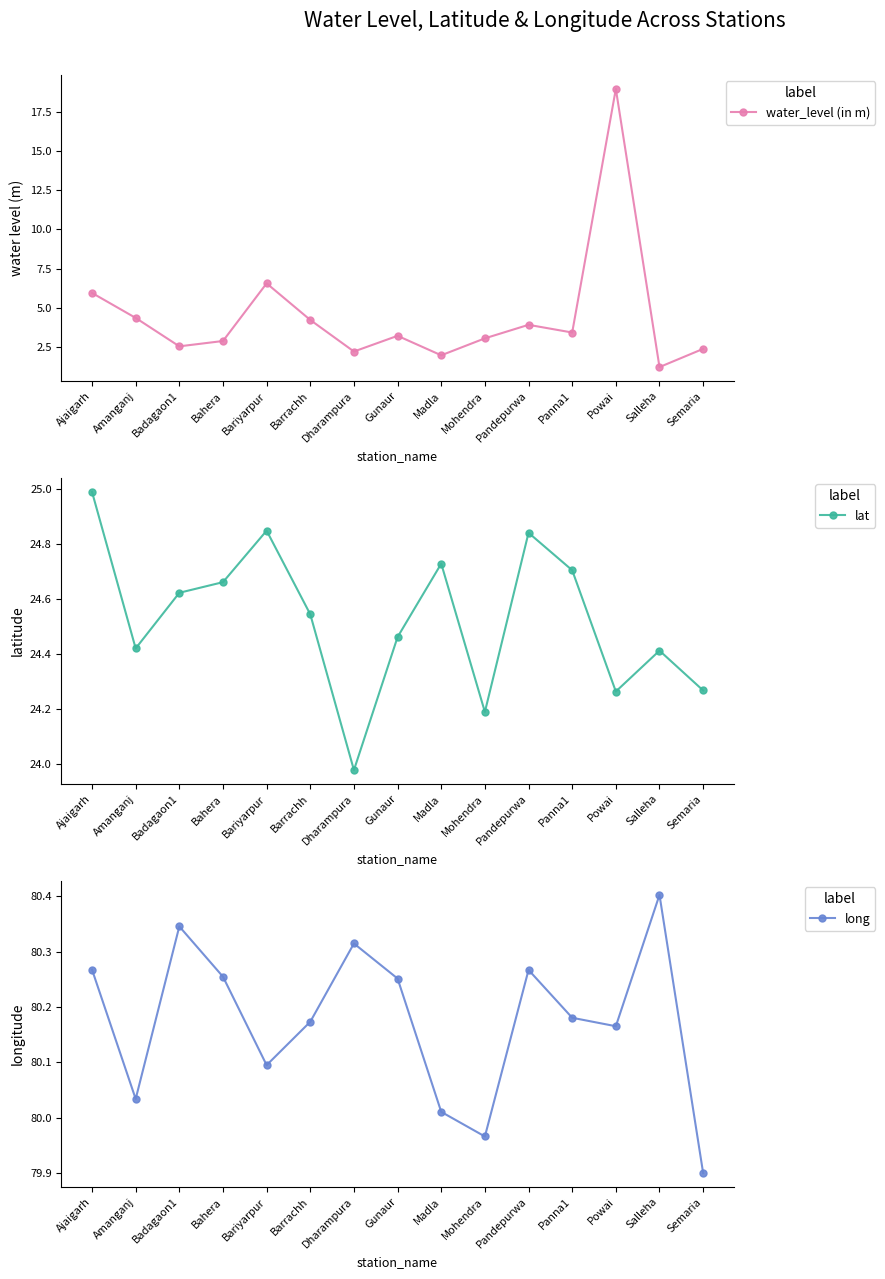

What are all the series names shown in the legend?

water_level (in m), lat, long